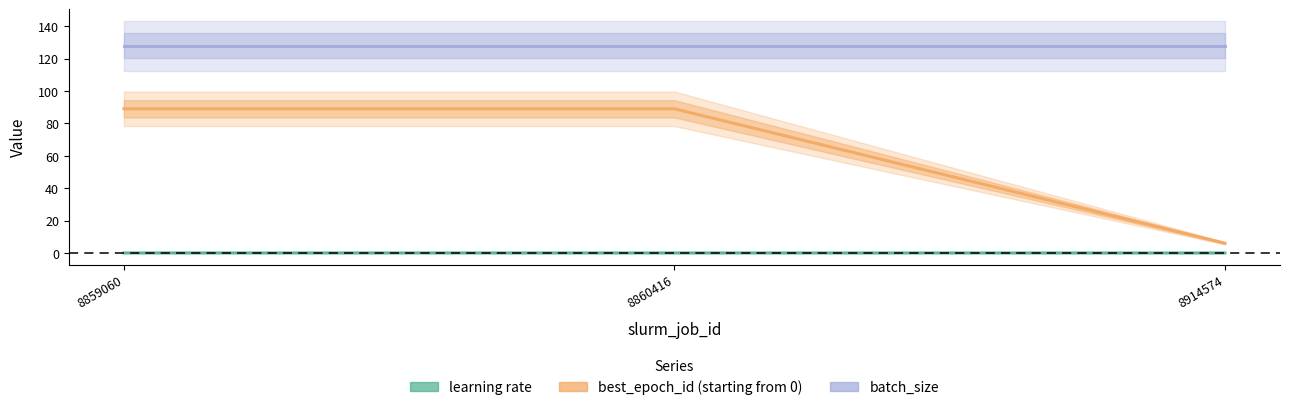

Rank the categories by best_epoch_id (starting from 0) value from highest to lowest.

8859060, 8860416, 8914574